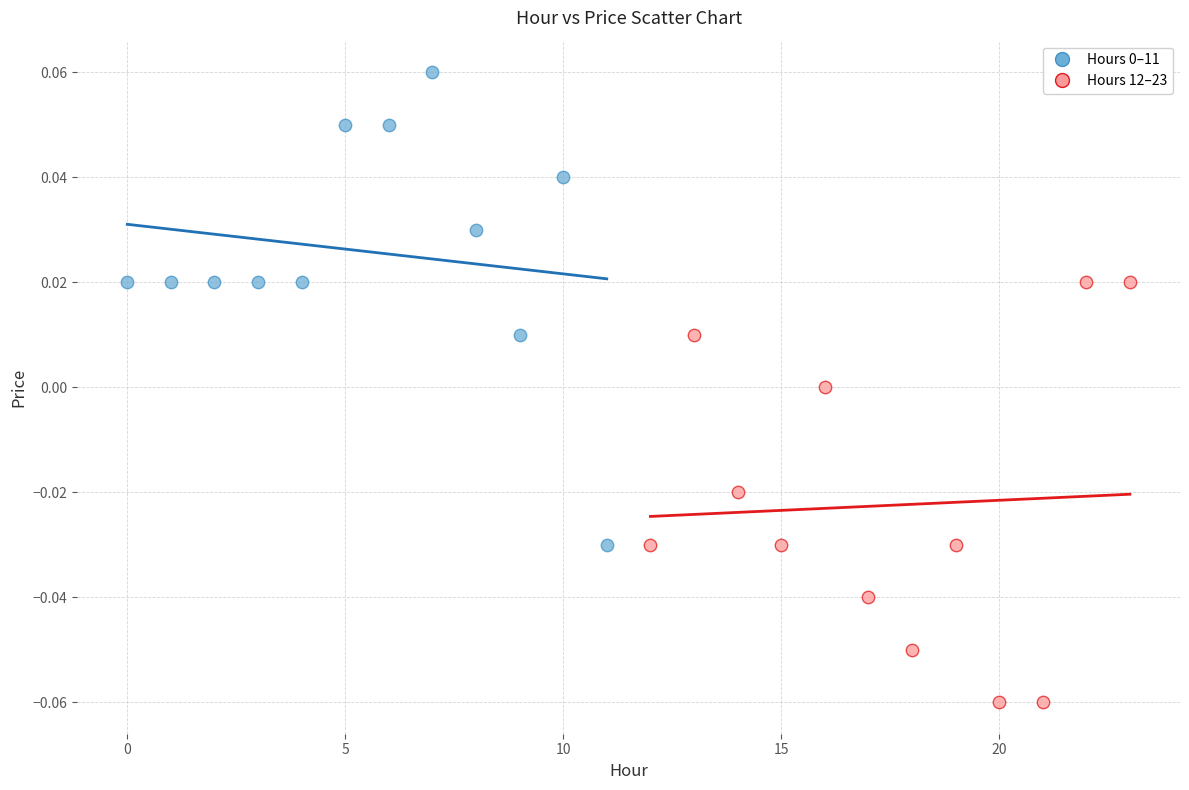

Which series contains the lowest Y value?

Hours 12–23